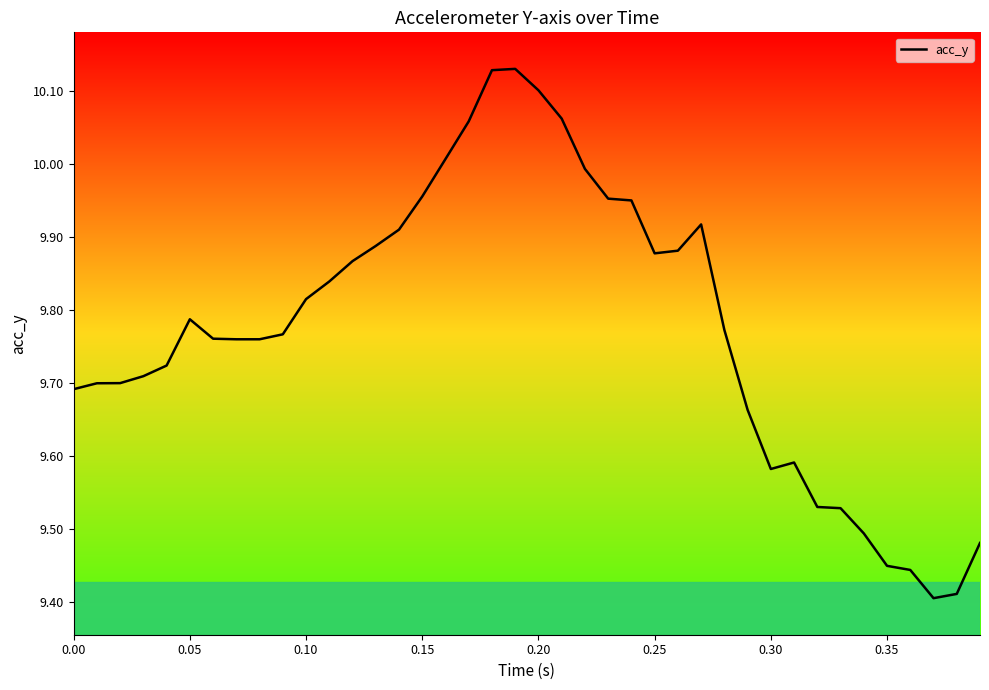

Reading right to left, transcribe all the data shown in this chart.

9.5	9.4	9.4	9.4	9.4	9.5	9.5	9.5	9.6	9.6	9.7	9.8	9.9	9.9	9.9	9.9	10.0	10.0	10.1	10.1	10.1	10.1	10.1	10.0	10.0	9.9	9.9	9.9	9.8	9.8	9.8	9.8	9.8	9.8	9.8	9.7	9.7	9.7	9.7	9.7